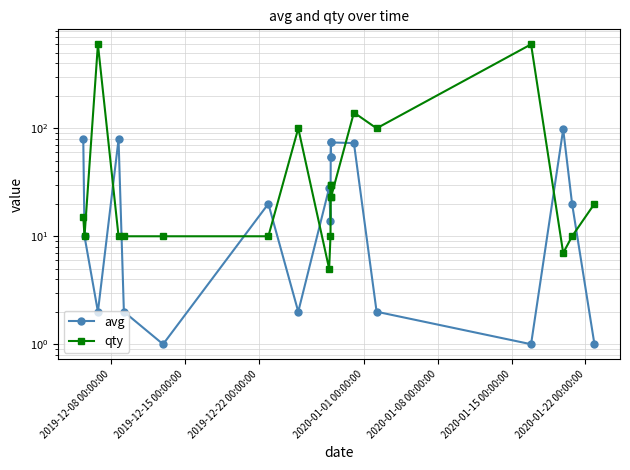

How many times do qty and avg cross each other?

8